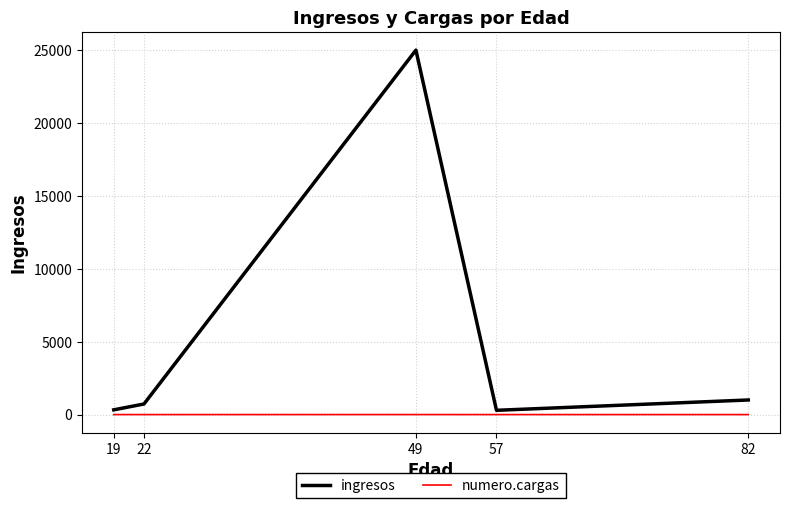

The value of numero.cargas at 19 is 0. True or false?

True